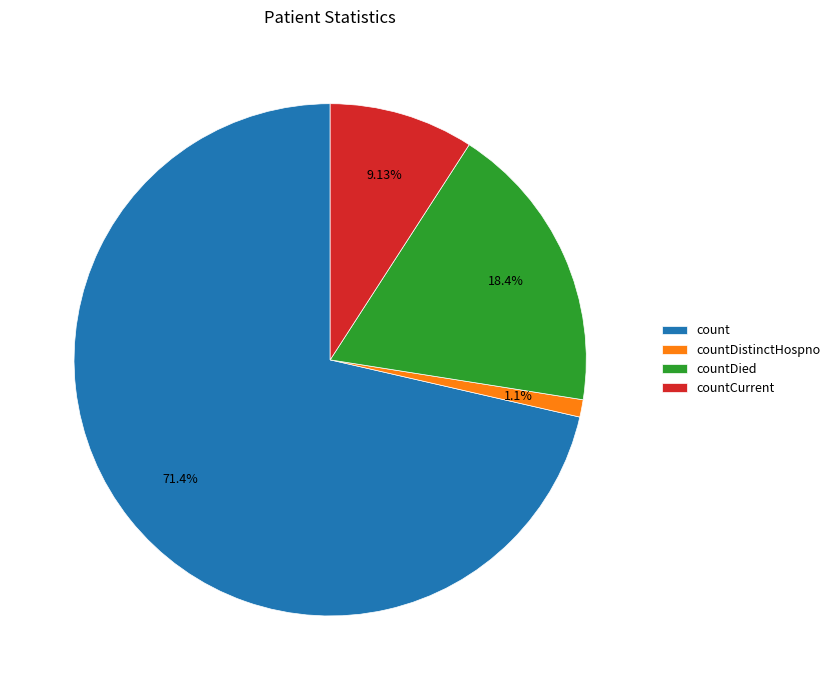

The countDistinctHospno slice represents 11% of the pie. True or false?

False